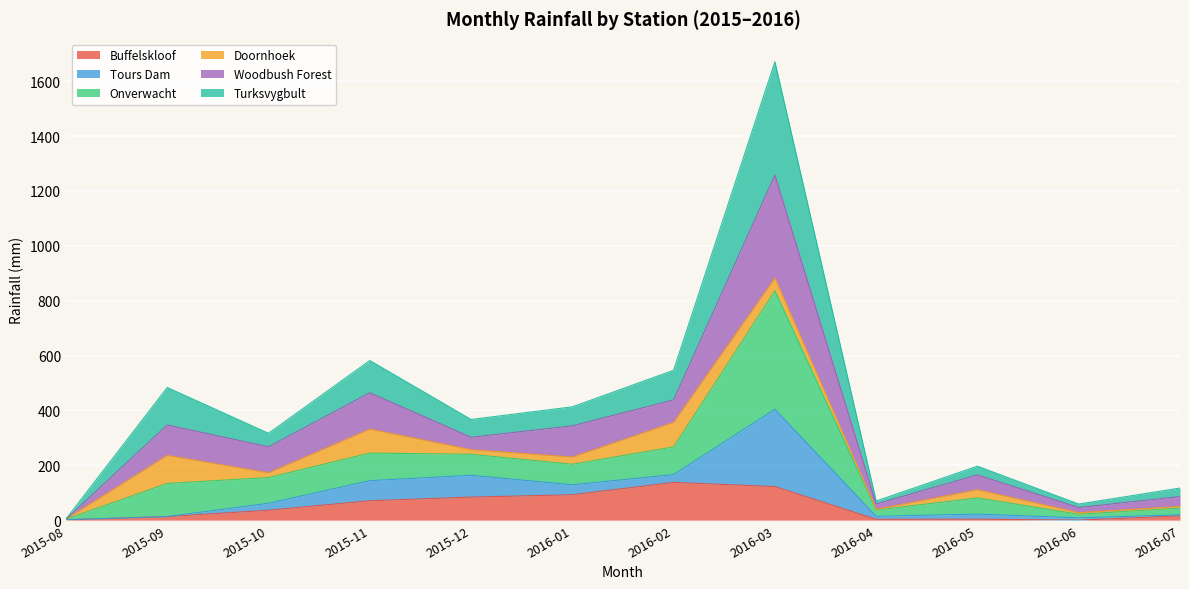

True or false: Turksvygbult has more than 0 points higher than both neighbors.

True